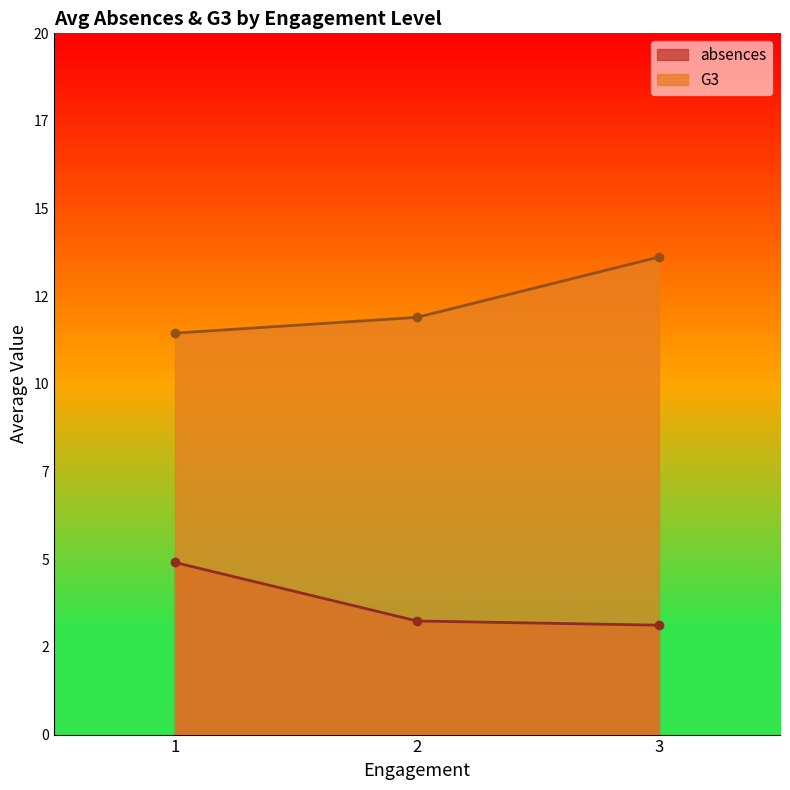

What are all the series names shown in the legend?

absences, G3